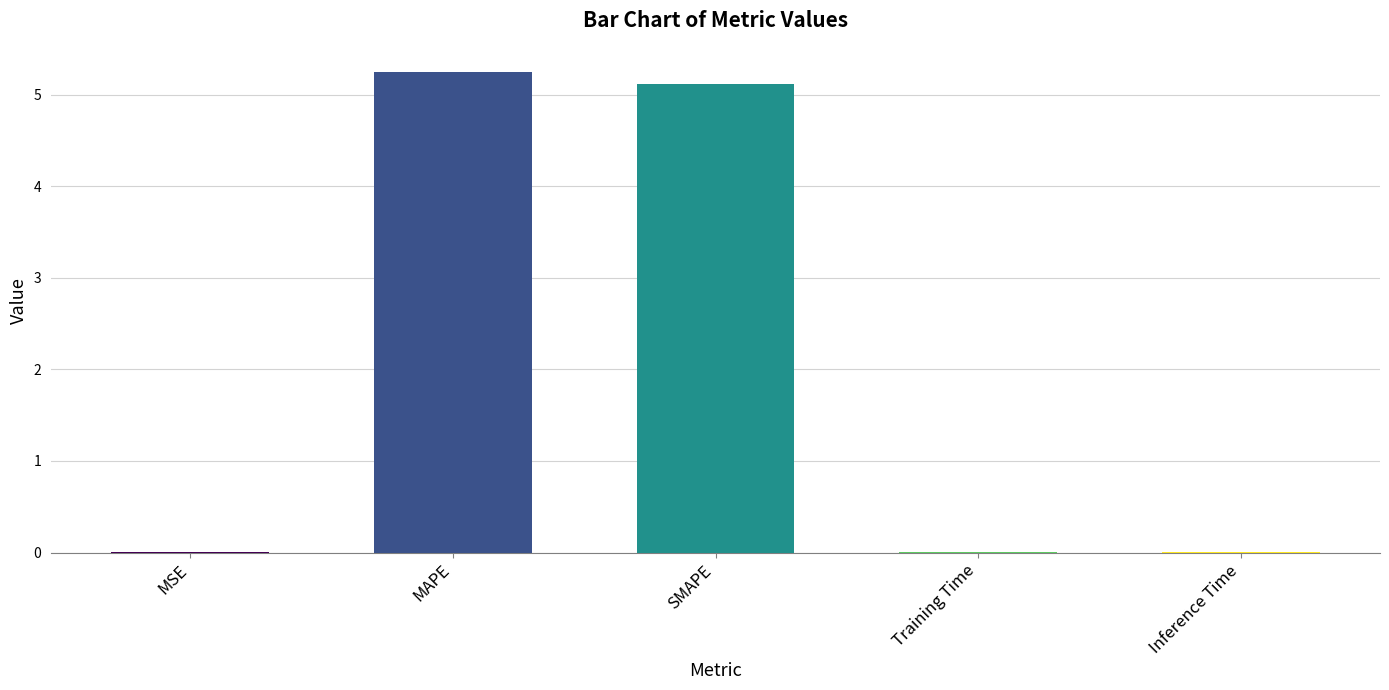

What is the change in value from SMAPE to Inference Time?

-5.1